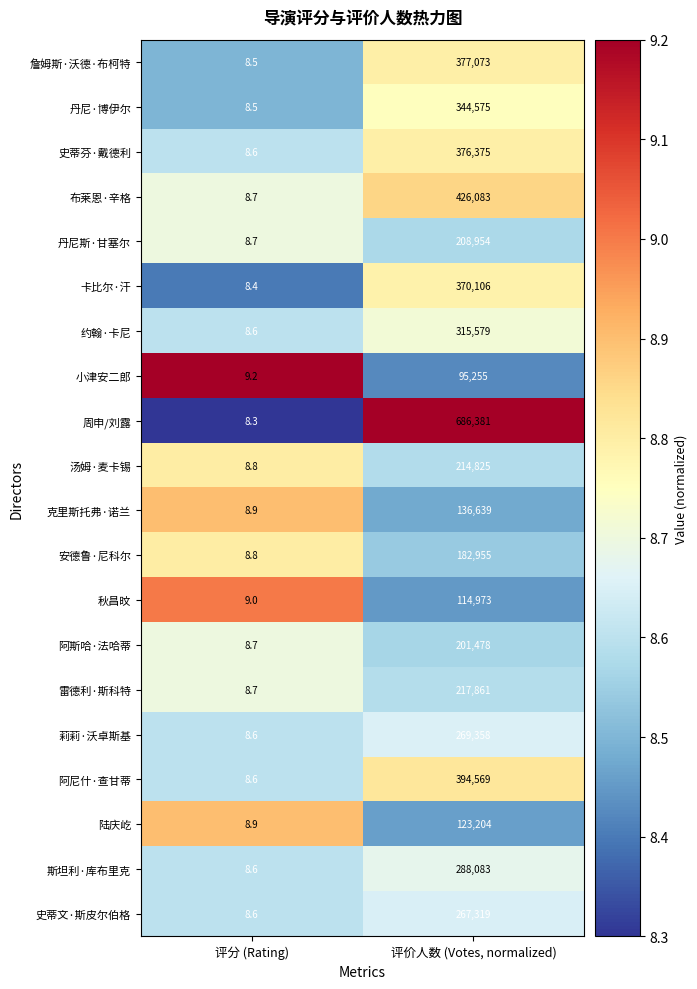

Which series has the largest range (max minus min)?

周申/刘露